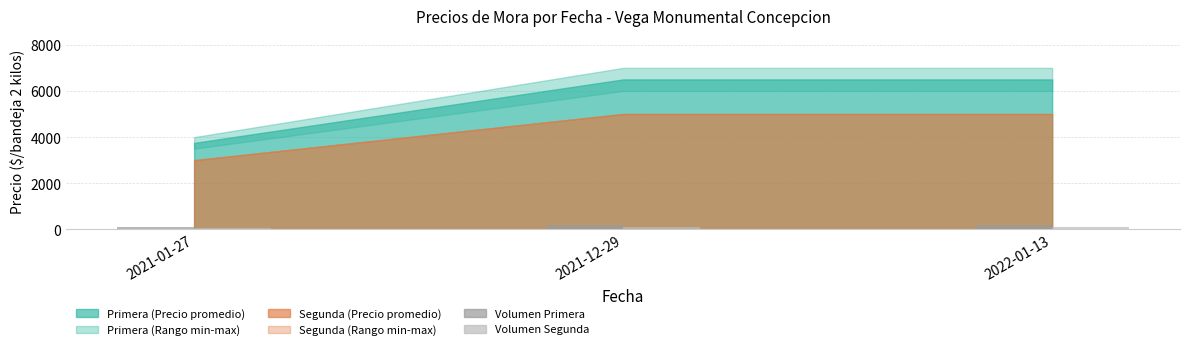

Reading left to right, what are all the values shown in this chart?

Volumen Primera: 2021-01-27=100	2021-12-29=200	2022-01-13=200
Volumen Segunda: 2021-01-27=50	2021-12-29=100	2022-01-13=100